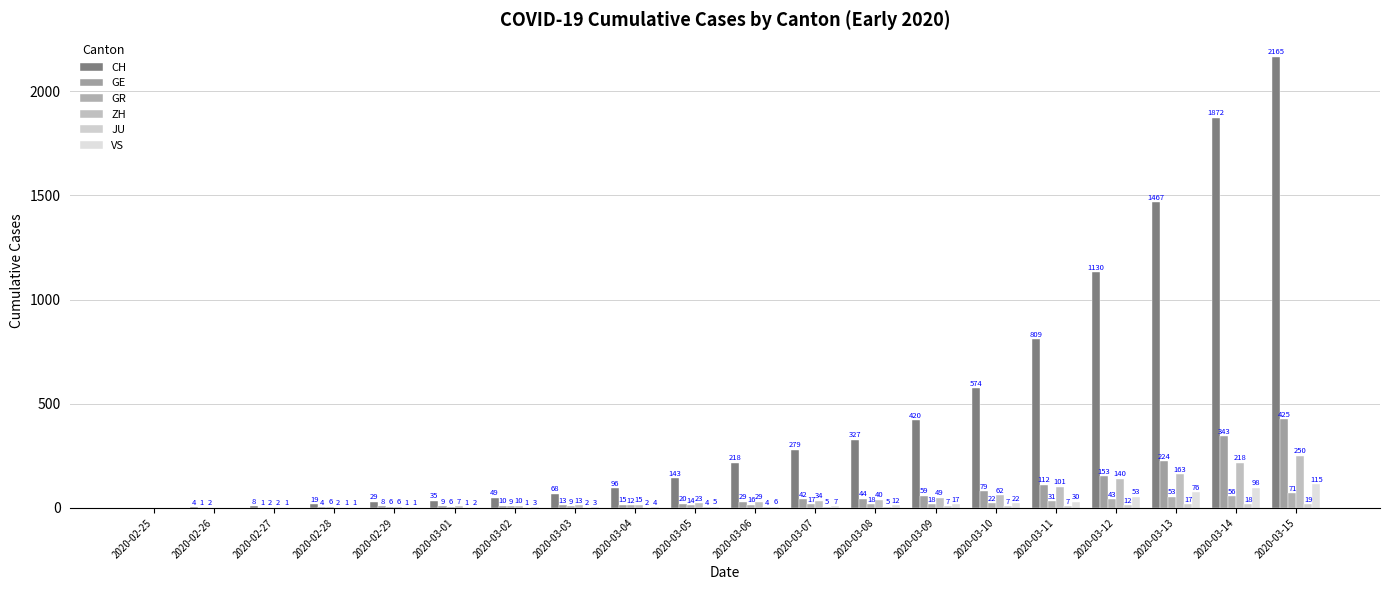

Rank the categories by VS value from lowest to highest.

2020-02-25, 2020-02-26, 2020-02-27, 2020-02-28, 2020-02-29, 2020-03-01, 2020-03-02, 2020-03-03, 2020-03-04, 2020-03-05, 2020-03-06, 2020-03-07, 2020-03-08, 2020-03-09, 2020-03-10, 2020-03-11, 2020-03-12, 2020-03-13, 2020-03-14, 2020-03-15